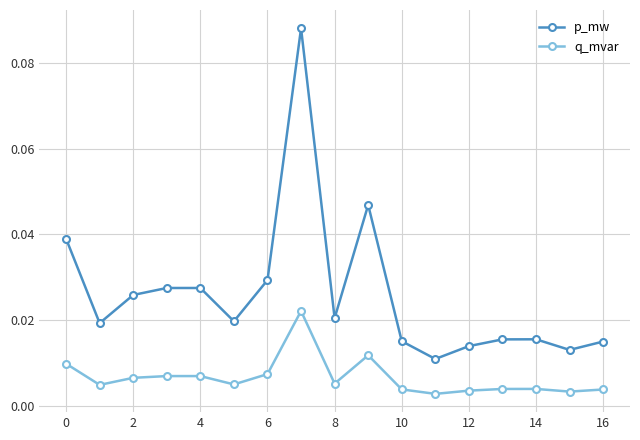

Which series has the largest range (max minus min)?

p_mw